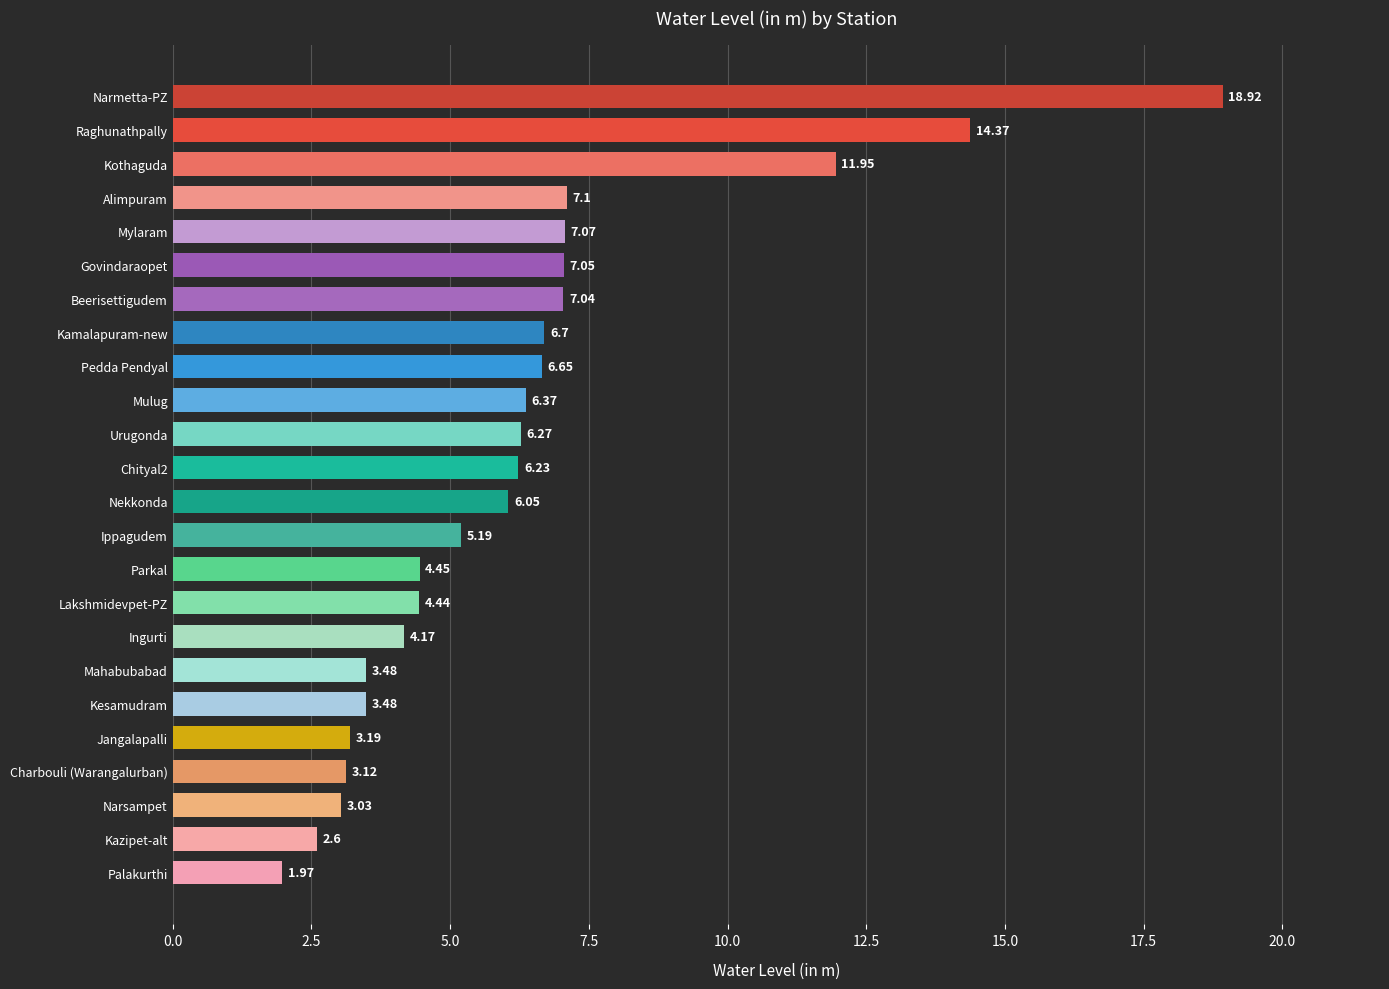

What is the change in value from Mahabubabad to Alimpuram?

+3.6